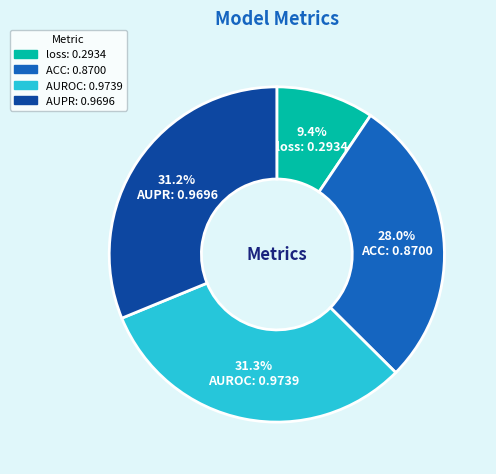

To the nearest percent, what is the combined percentage of AUROC and AUPR?

63%